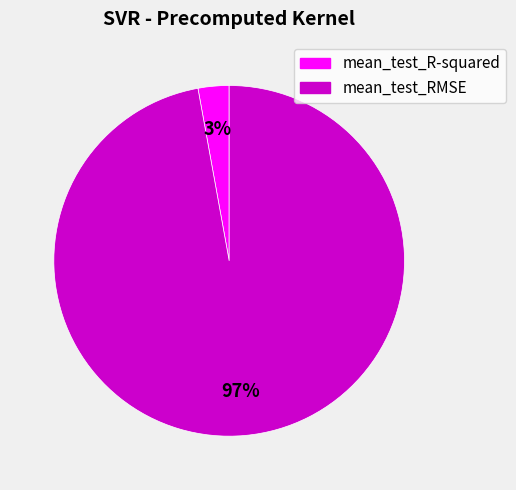

To the nearest percent, what is the difference between the largest and smallest slice percentages?

94%